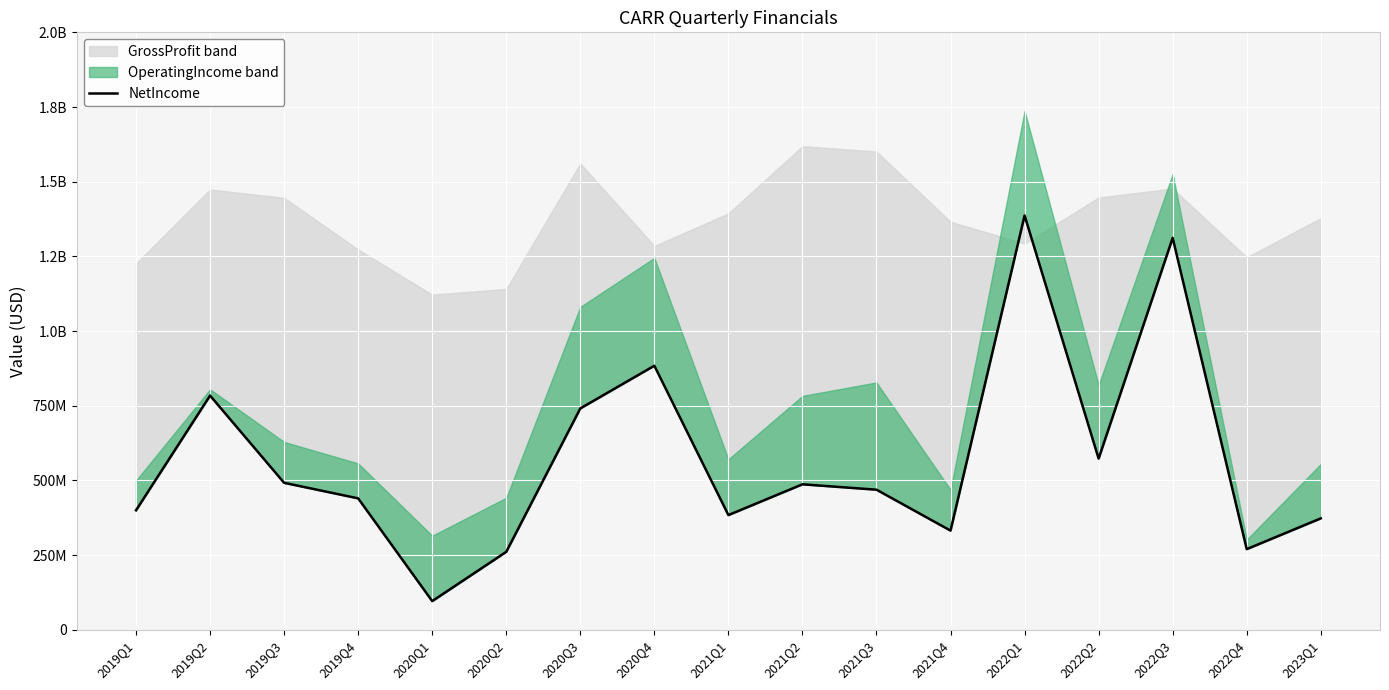

What is the difference between the maximum and minimum values?

1291000000